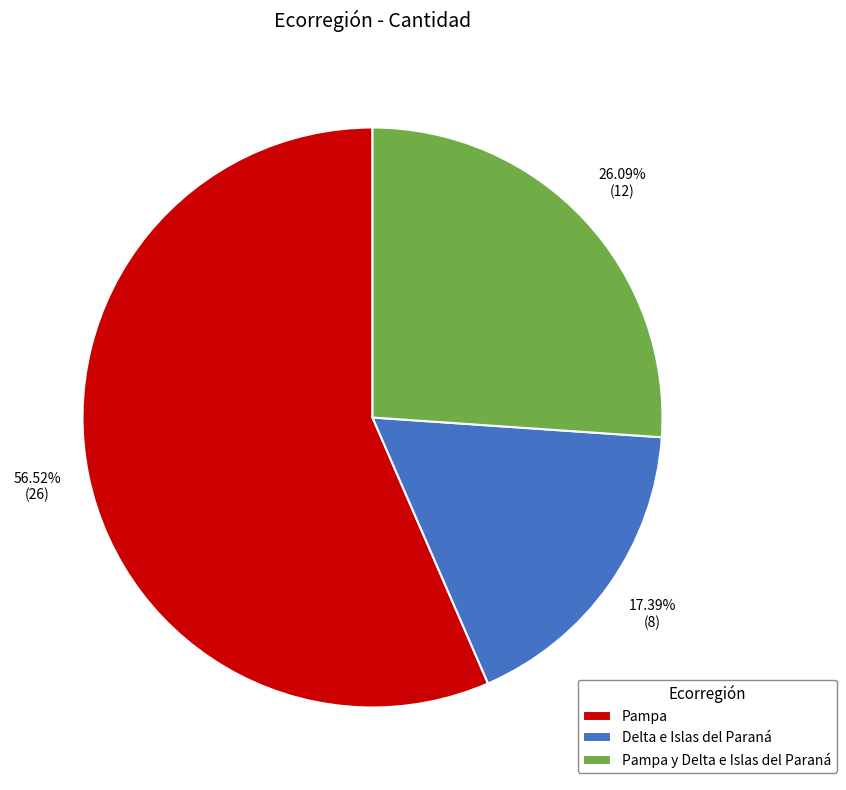

Is there any slice that represents more than half of the pie?

Yes